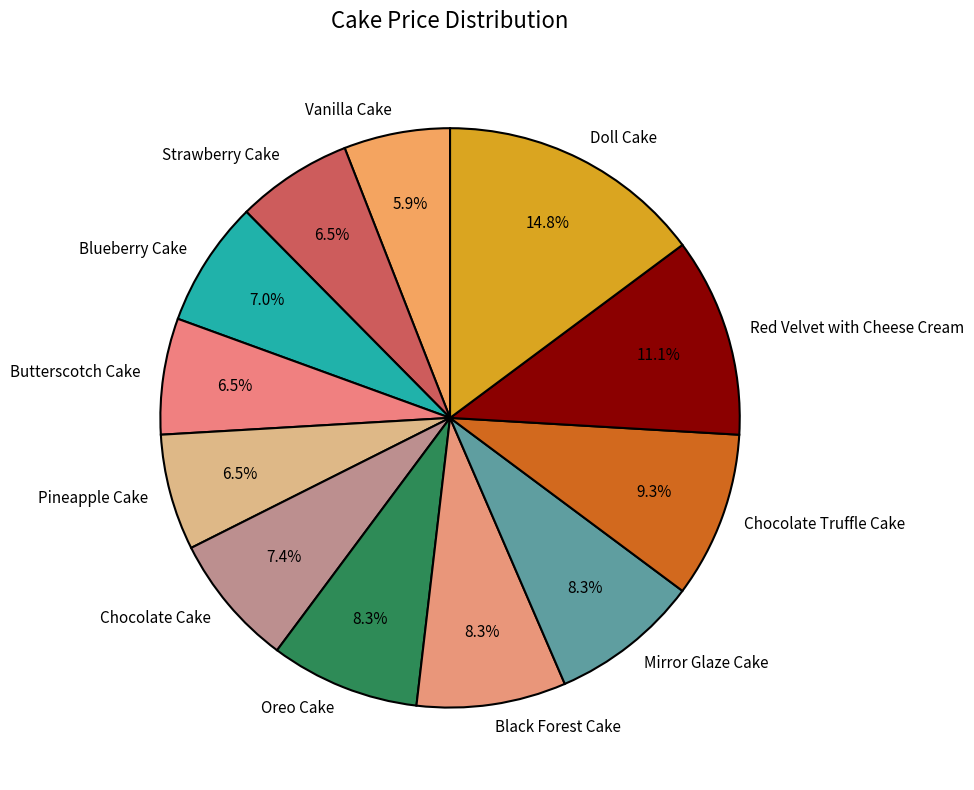

Which slice is the largest?

Doll Cake